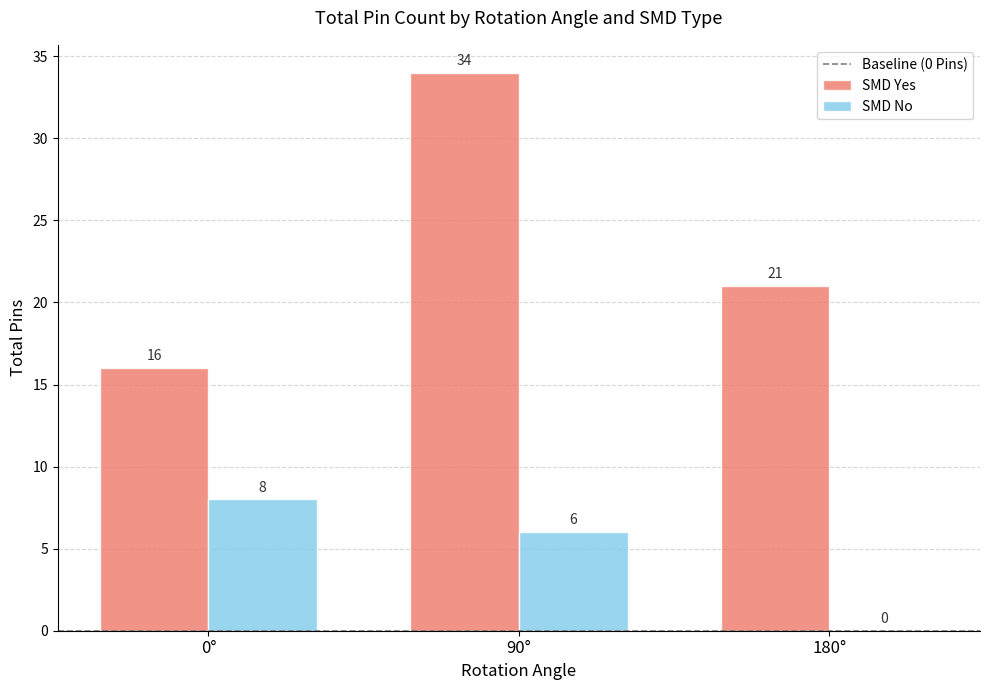

Which label corresponds to the largest value in the chart?

90°